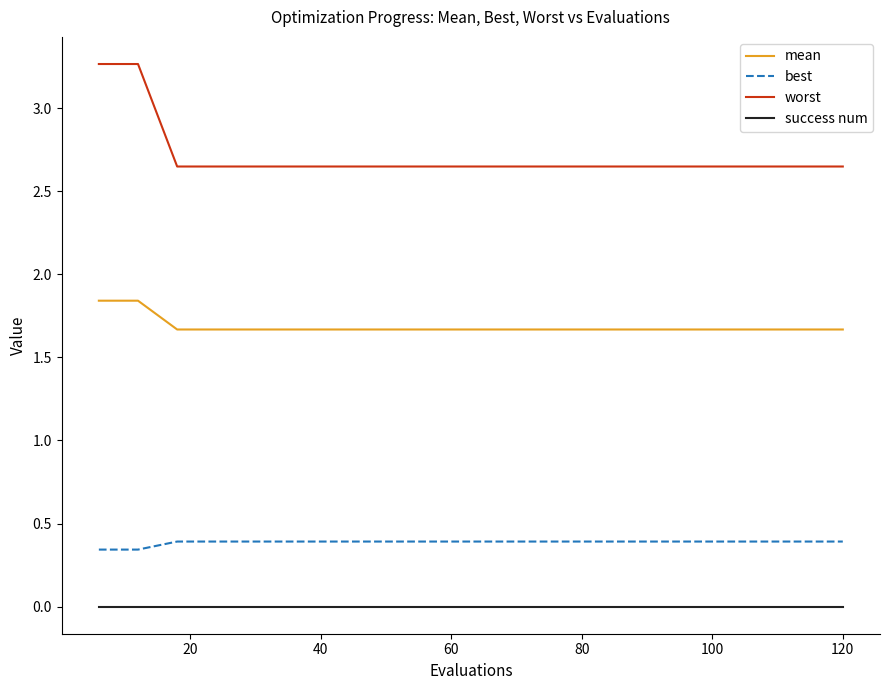

True or false: mean and success num cross at least once.

False